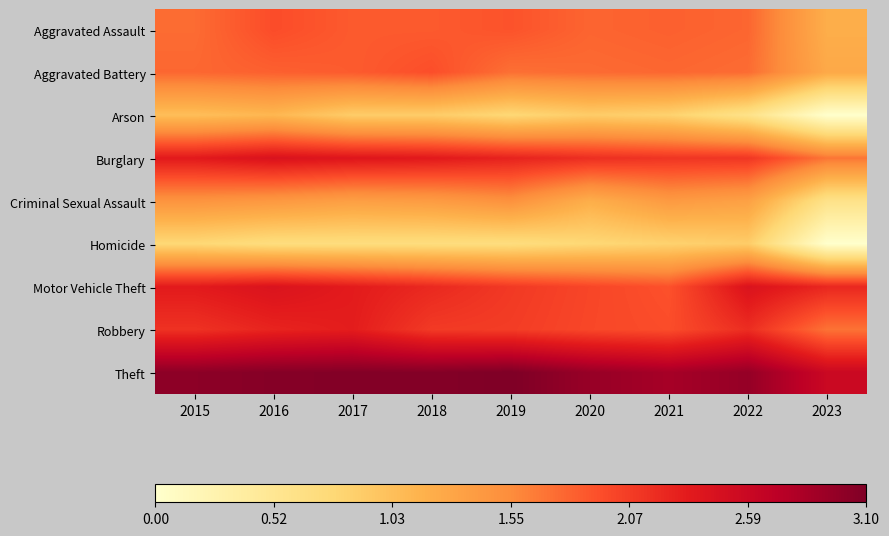

List the series in order of their peak value, highest first.

Theft, Burglary, Motor Vehicle Theft, Robbery, Aggravated Assault, Aggravated Battery, Criminal Sexual Assault, Arson, Homicide